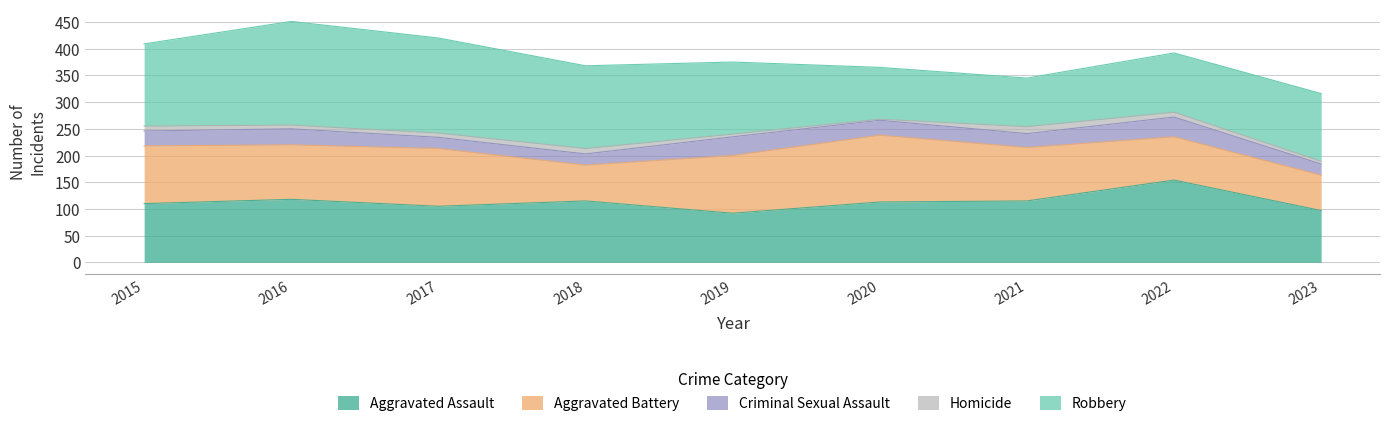

Which category has the lowest value across all series?

2020